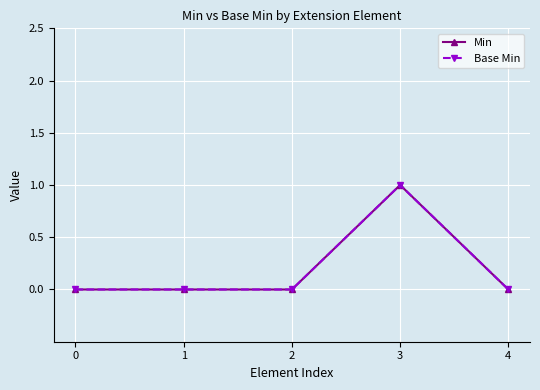

At which category is the sum across all series the highest?

3